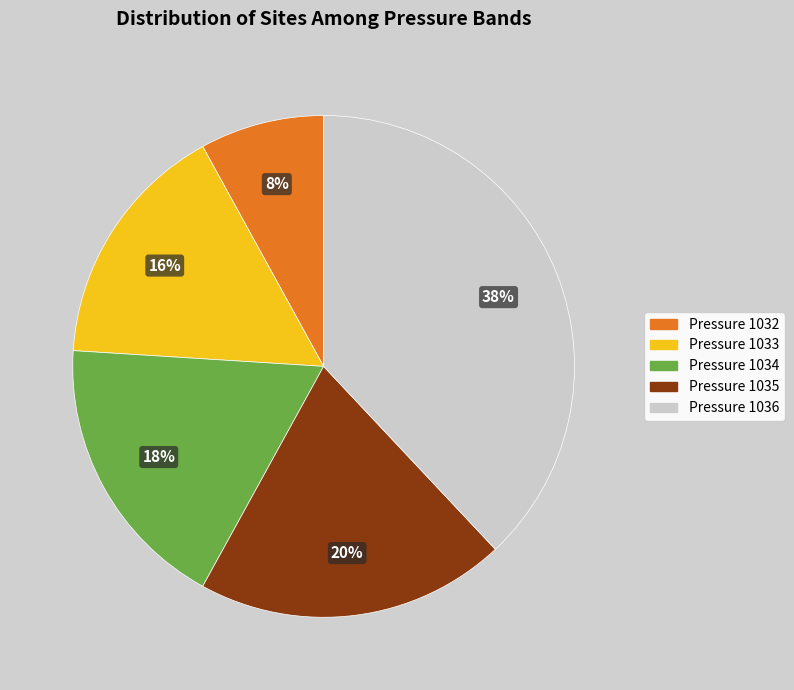

Does any single category account for the majority?

No